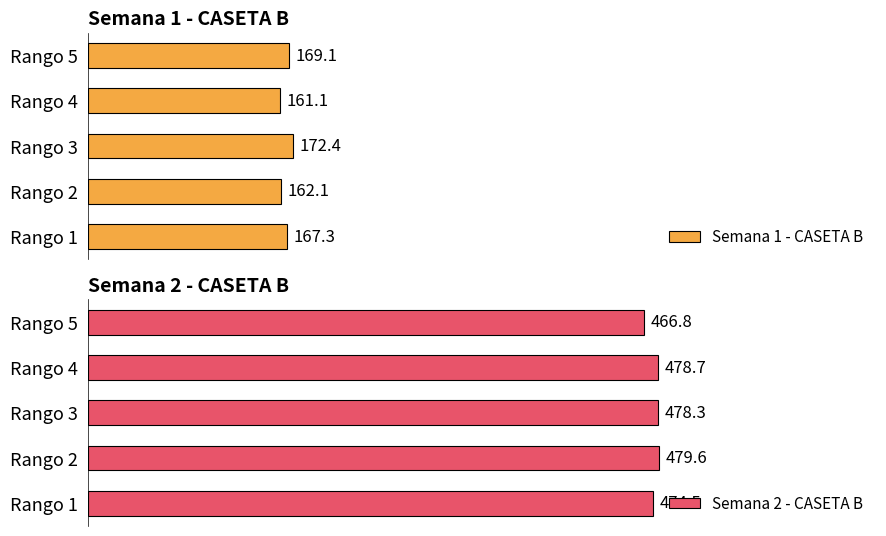

Does the chart contain any negative values?

No